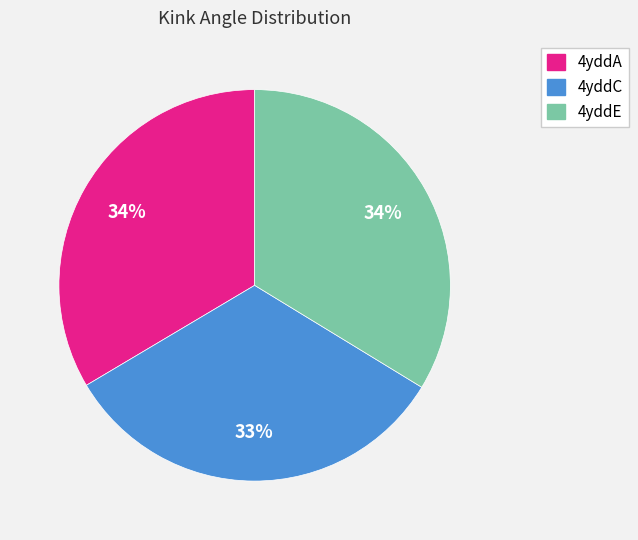

The 4yddA slice represents 34% of the pie. True or false?

True